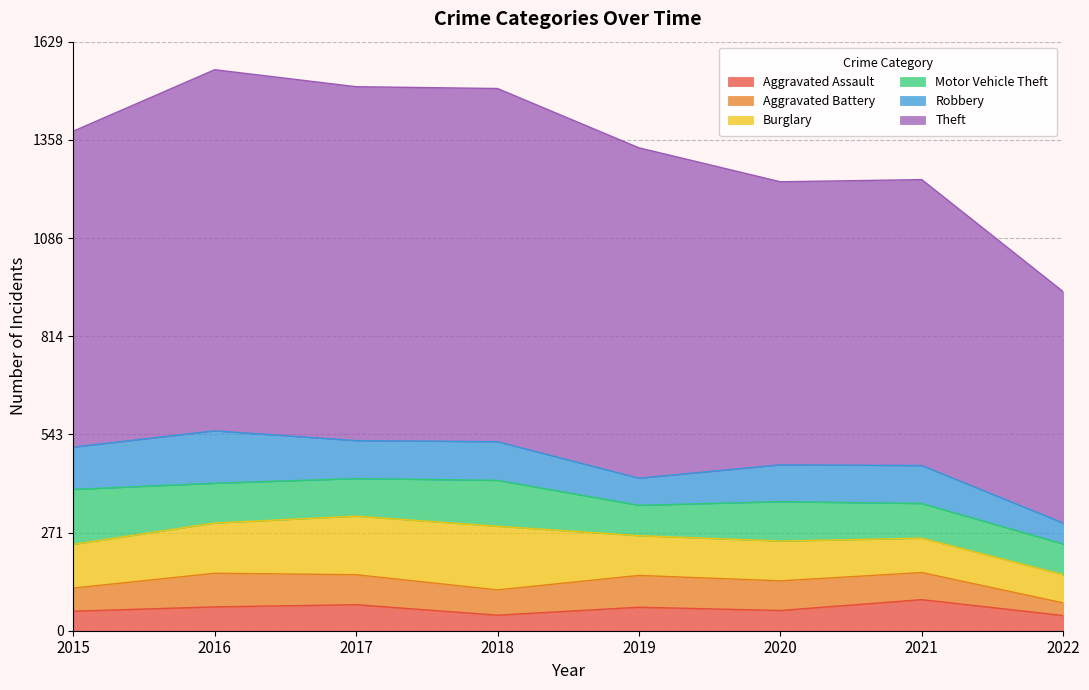

What is the minimum value shown in the chart?

35